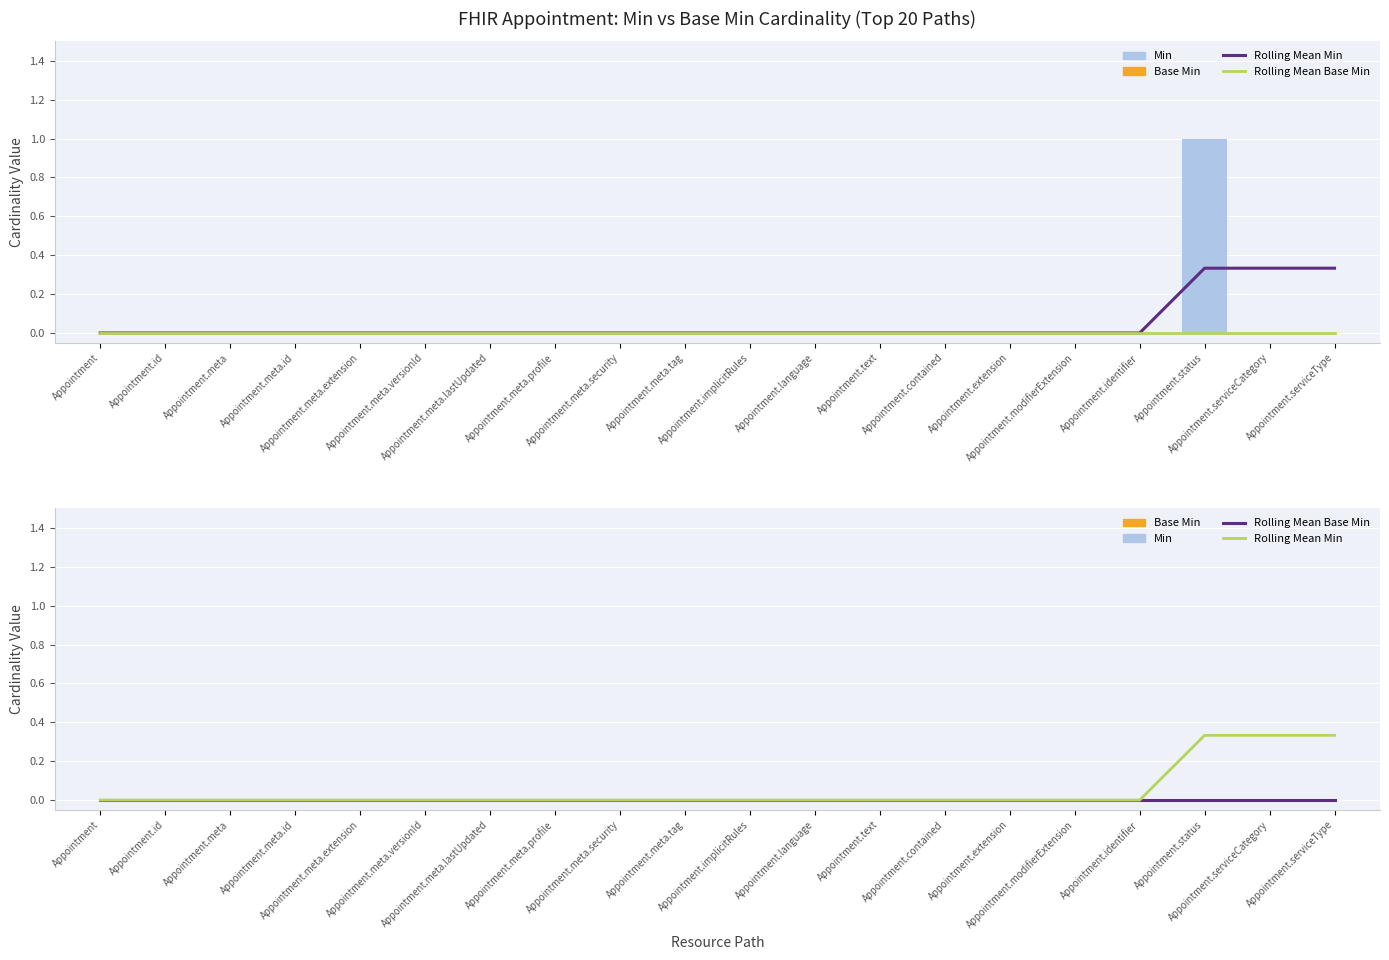

At which label does Min Cardinality reach its peak?

Appointment.status